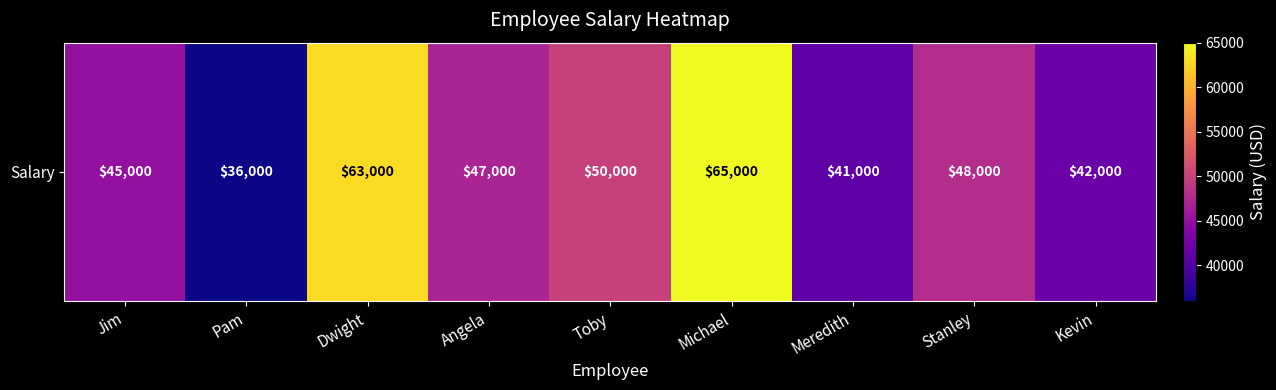

What is the greatest value displayed?

65000